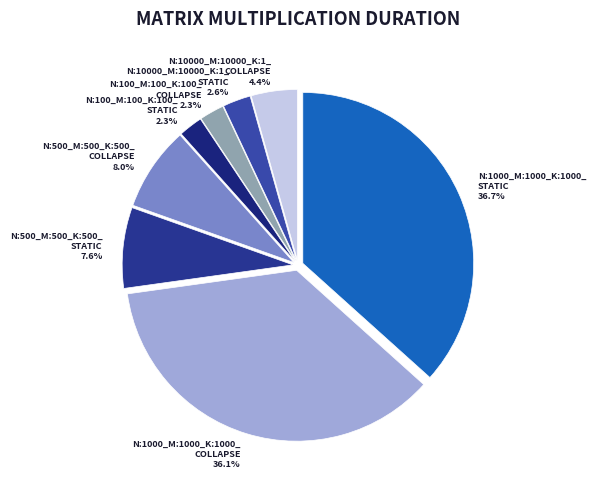

What is the largest slice in the pie chart?

N:1000_M:1000_K:1000_ STATIC